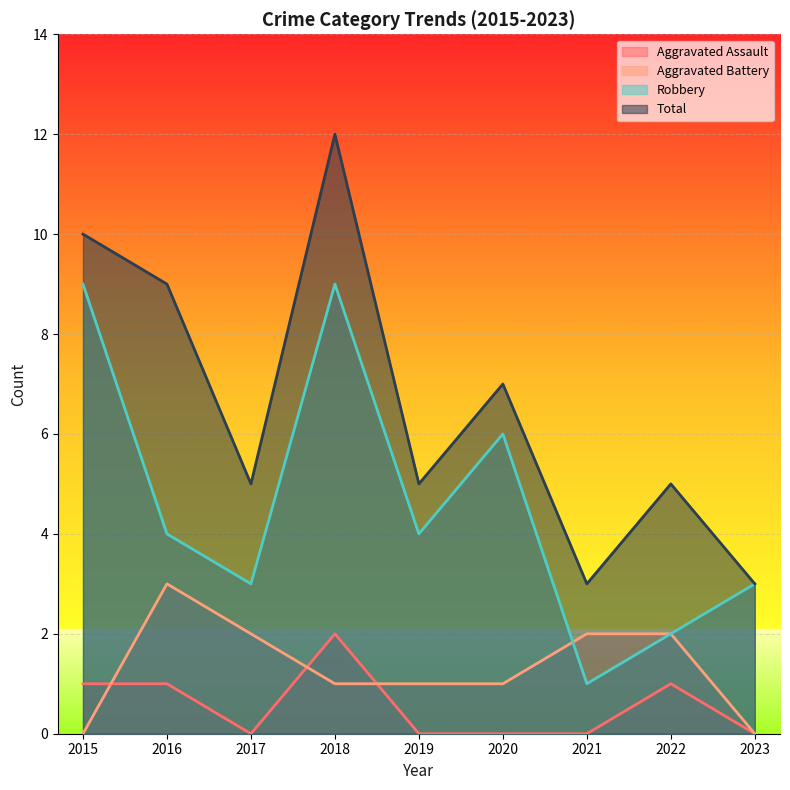

What is the total value across all series at 2019?

10